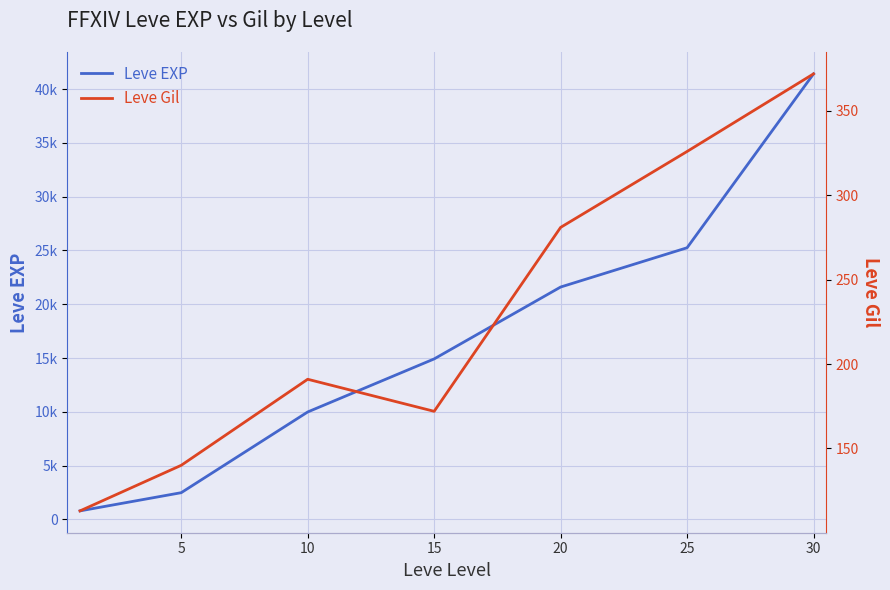

Does the chart have visible grid lines?

Yes